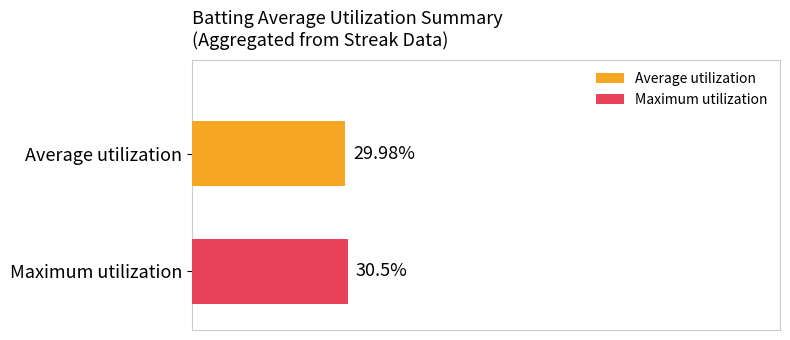

Rank the series by their average value, from lowest to highest.

Average utilization, Maximum utilization